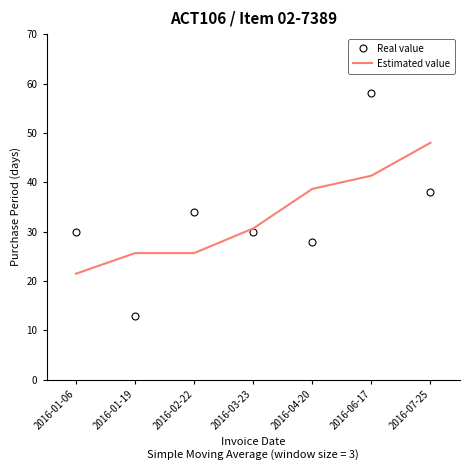

Which series has the largest range (max minus min)?

Real value